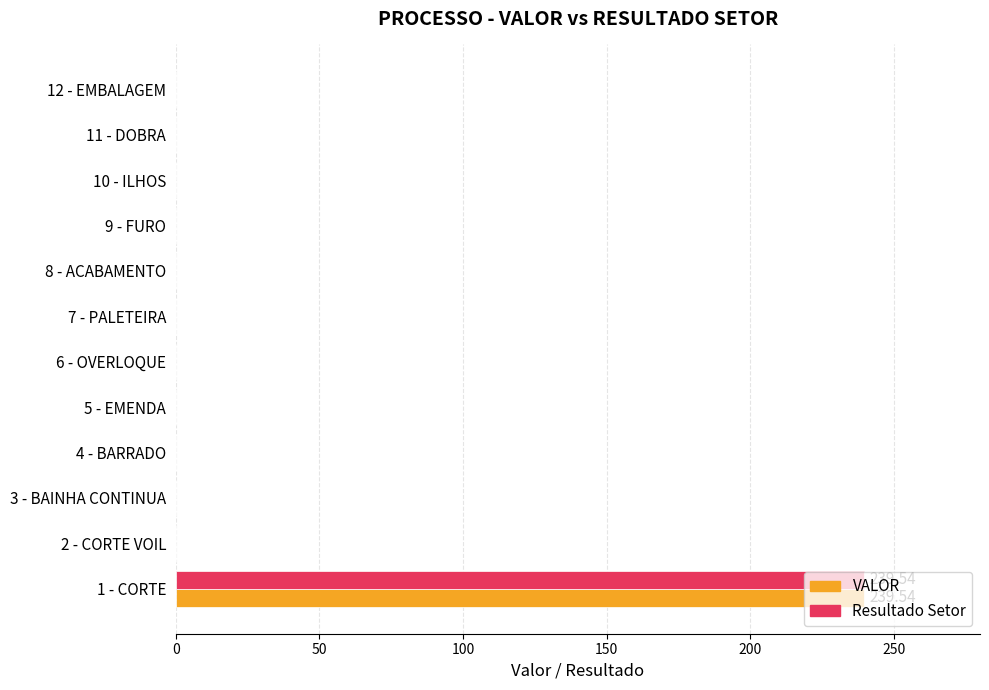

What is the sum of all Resultado Setor values?

239.5